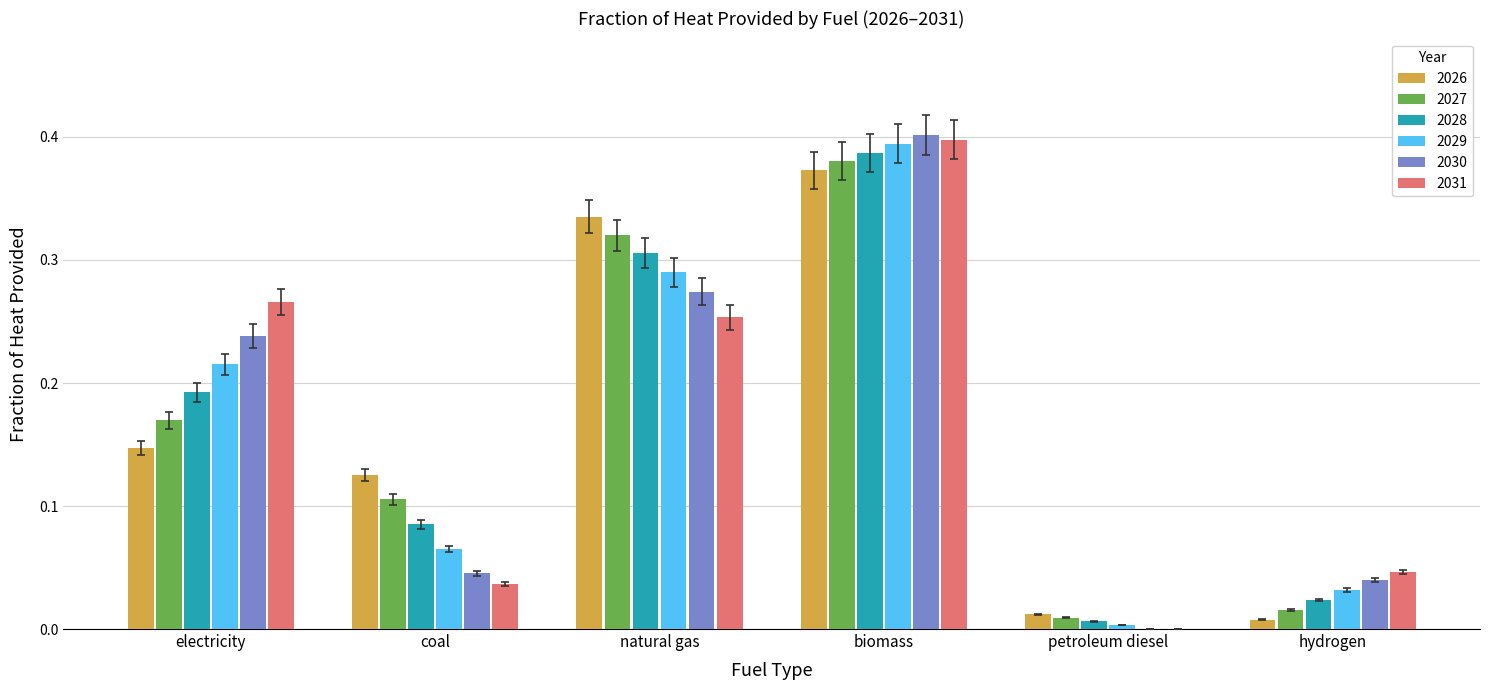

What is the sum of all 2031 values?

1.0